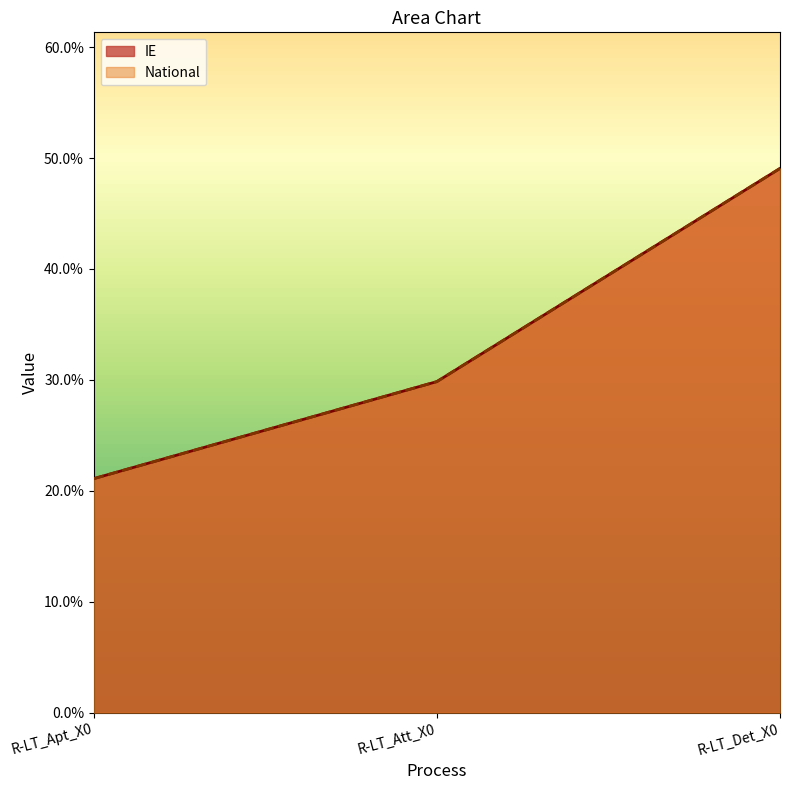

What is the approximate value of IE at R-LT_Det_X0?

0.5